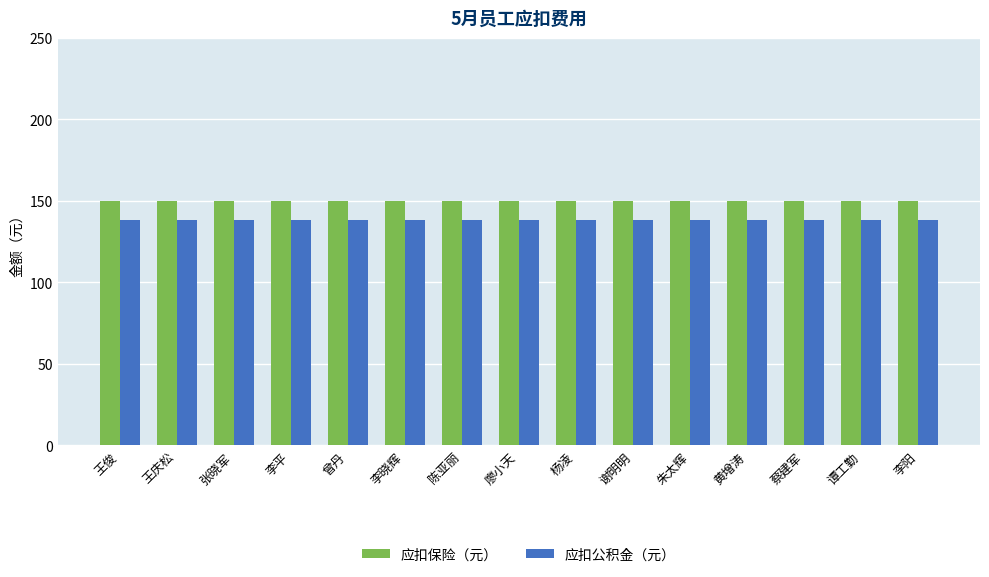

What is the total value across all series at 王庆松?

288